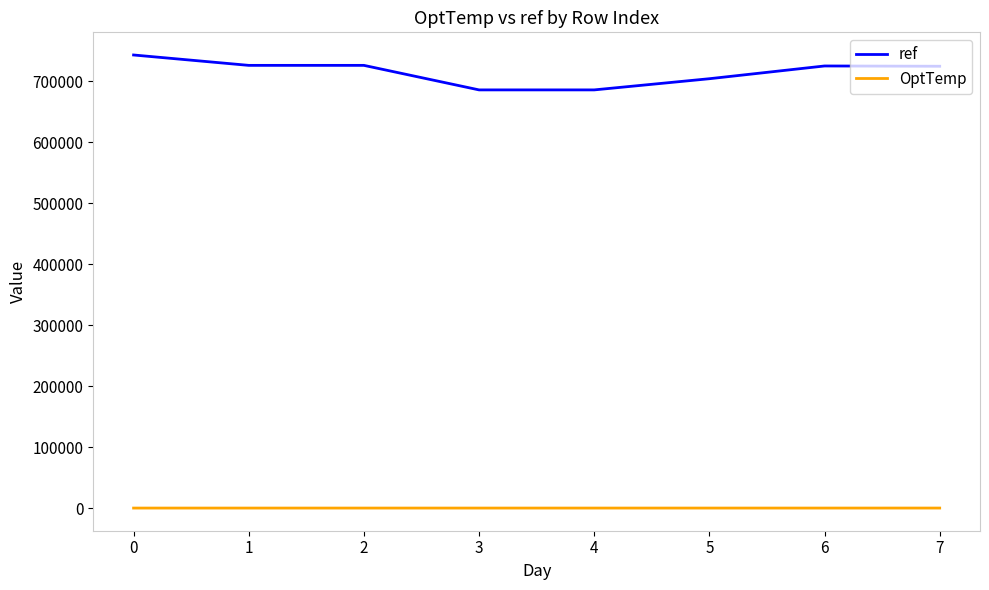

What is the difference between the highest and lowest values at 6?

724600